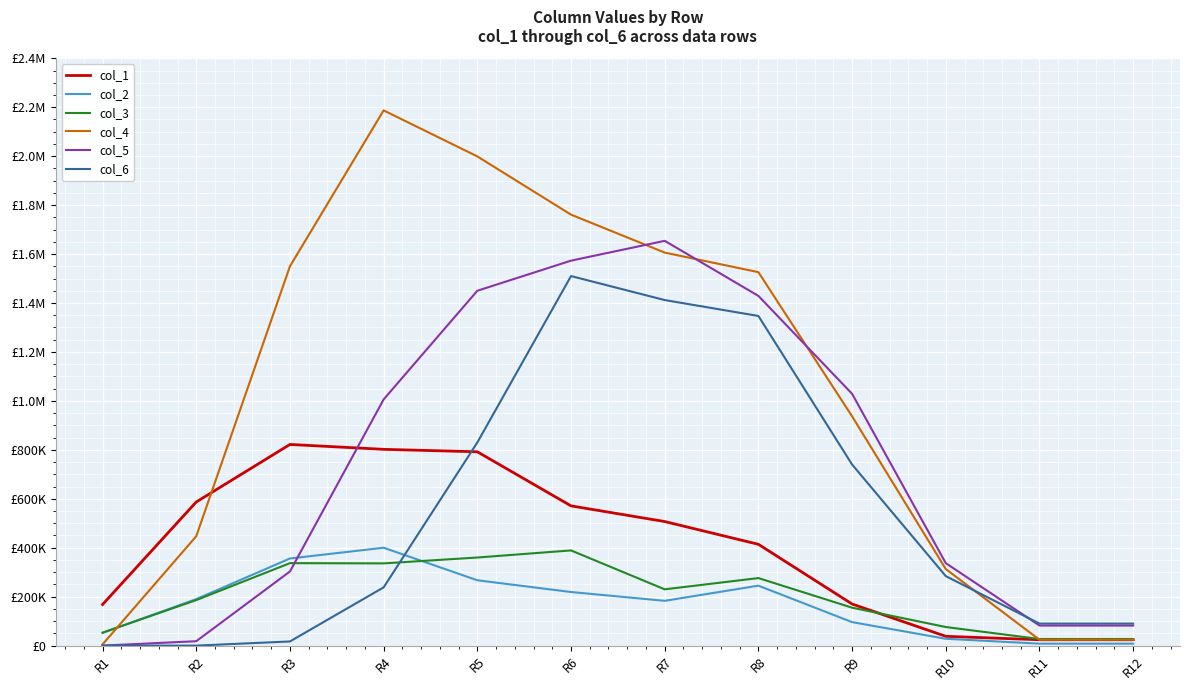

Does the chart display data point markers on the line(s)?

No